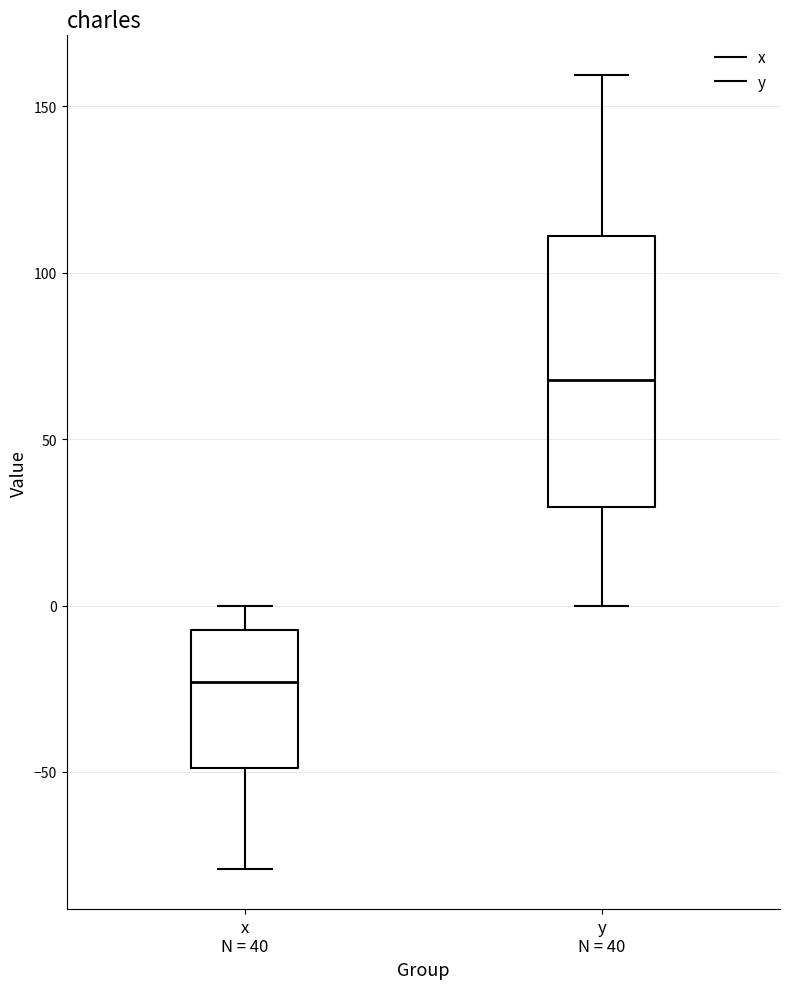

Where does the lower whisker of the box for x N = 40 end on the y-axis? The values are not printed on the chart, so give them approximately, as read against the axis.

-80